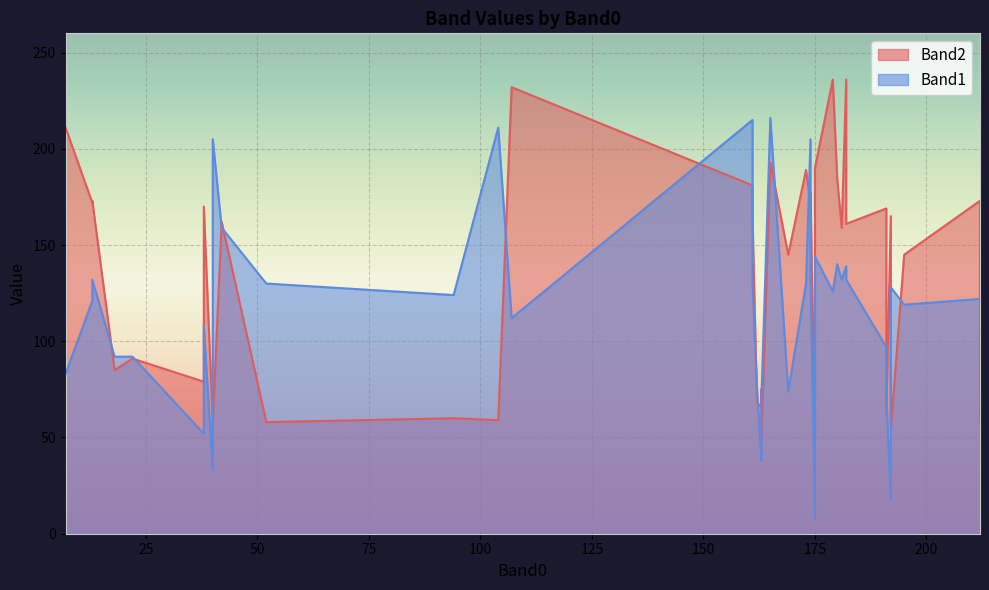

What is the value of the Band2 point at the 9th from the left?

68